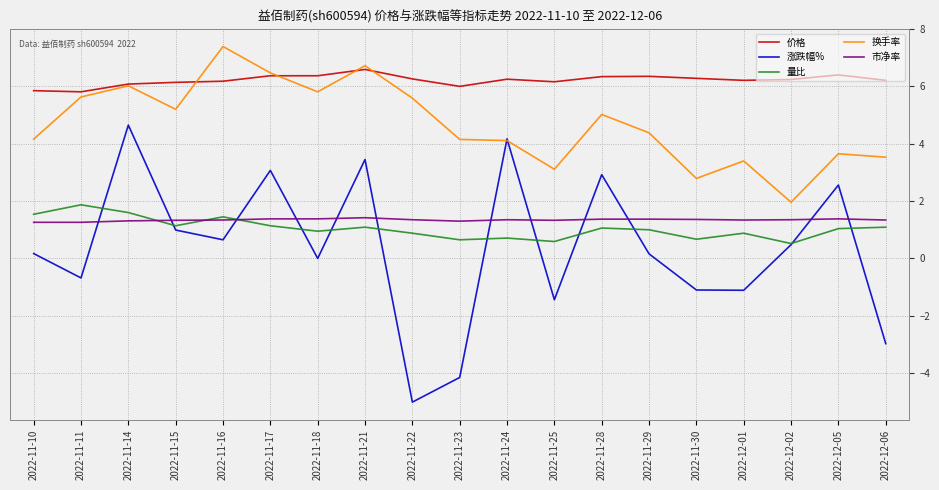

Which series has the largest total across all categories?

价格